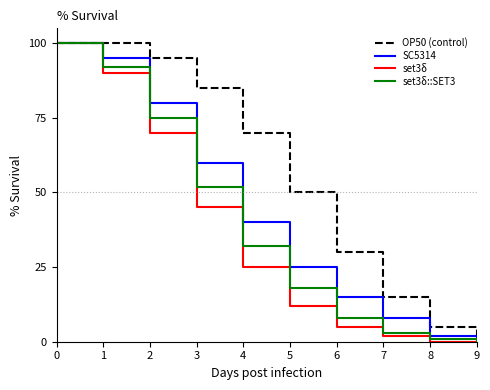

Rank the series by their average value, from lowest to highest.

set3δ, set3δ::SET3, SC5314, OP50 (control)